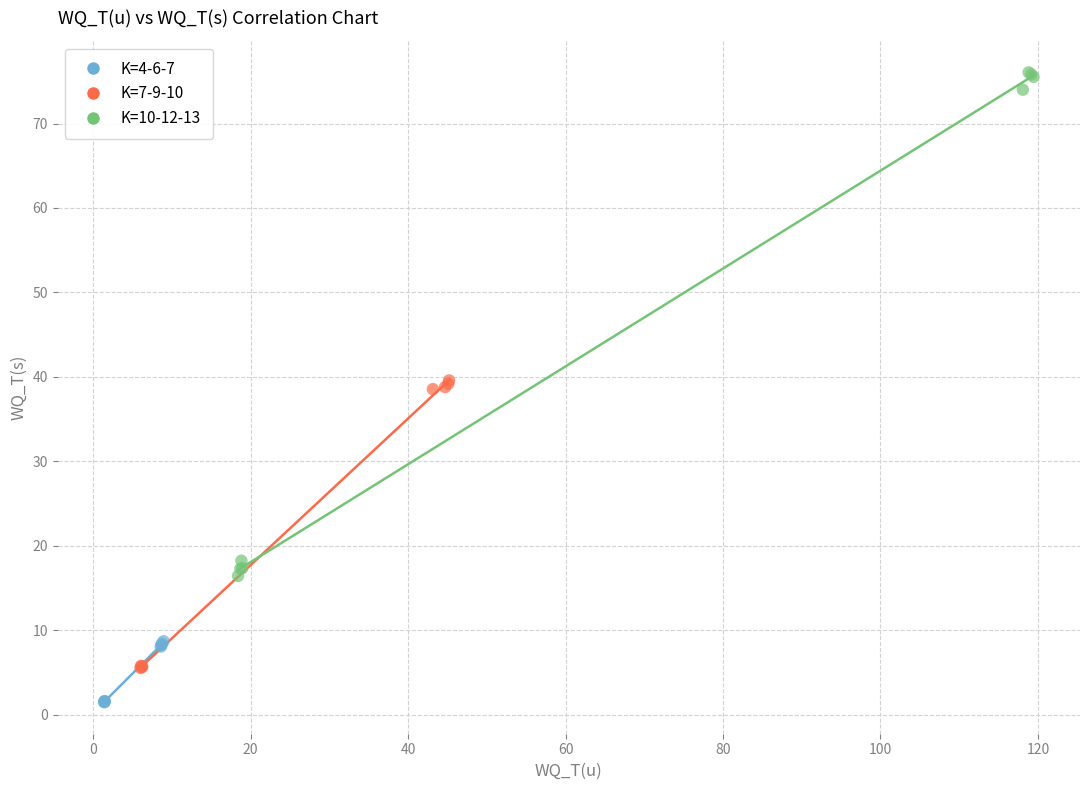

Which series contains the highest Y value?

K=10-12-13